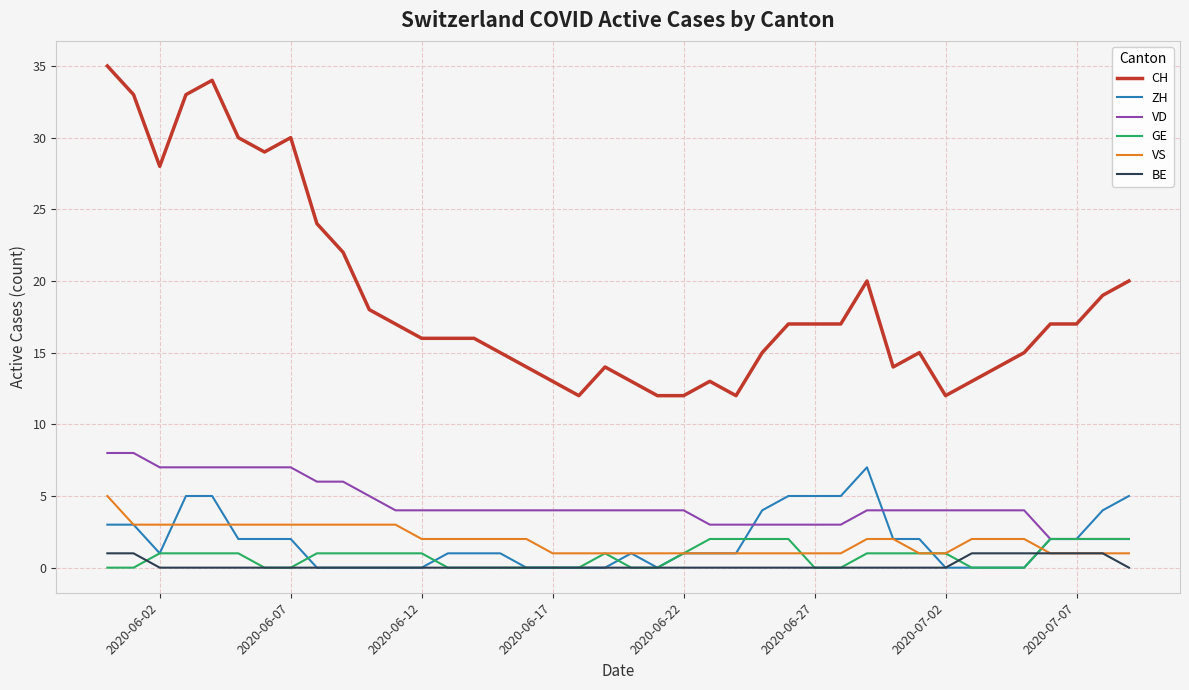

What is the minimum value for CH?

12